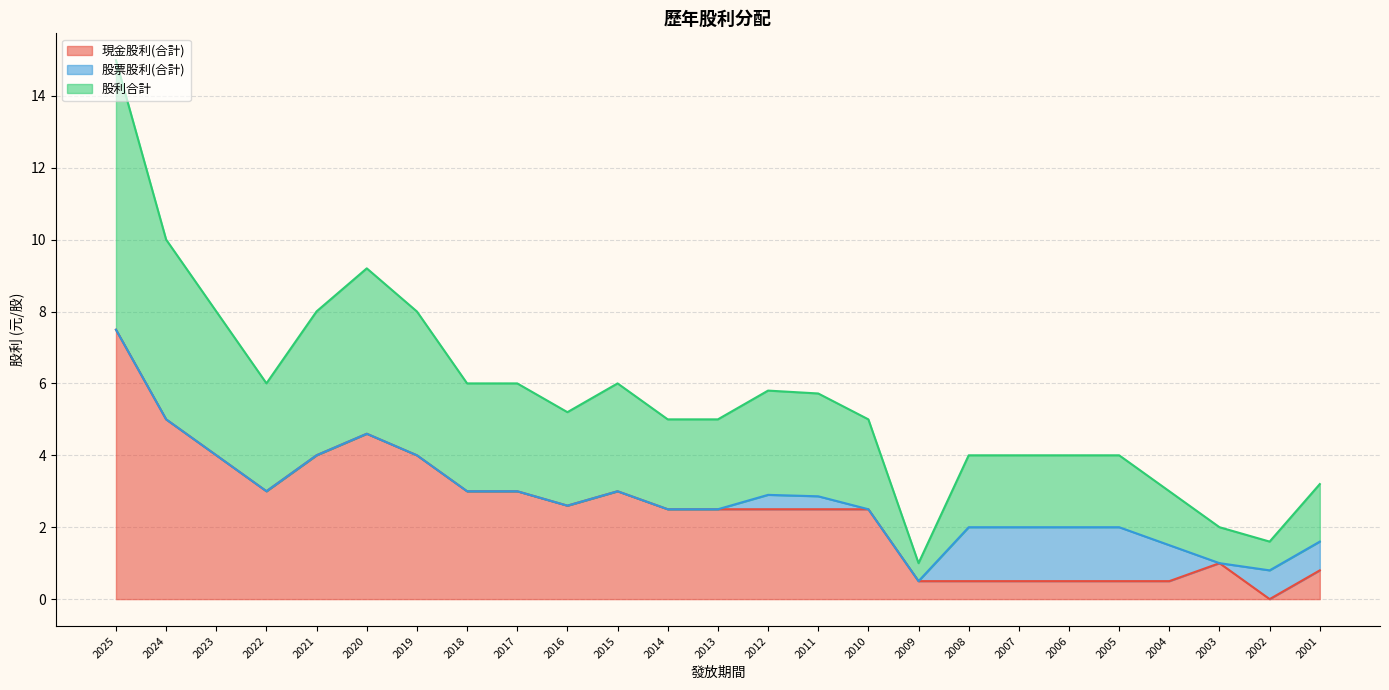

True or false: 股利合計 and 現金股利(合計) intersect in this chart.

False